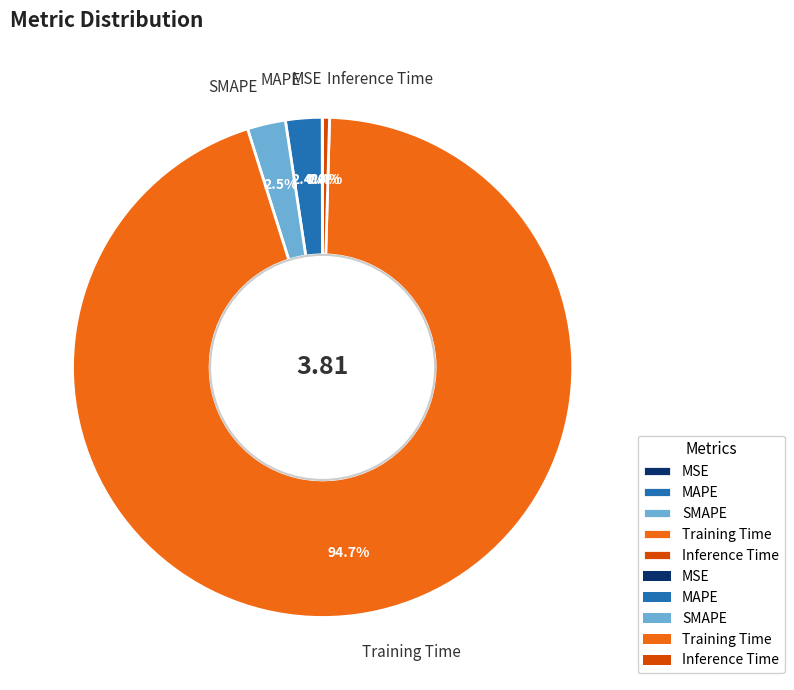

Which slice represents more than half of the pie?

Training Time